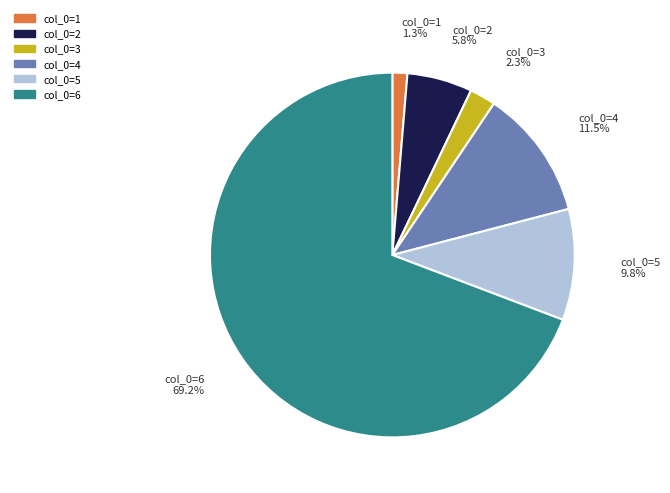

Does any single category account for the majority?

Yes